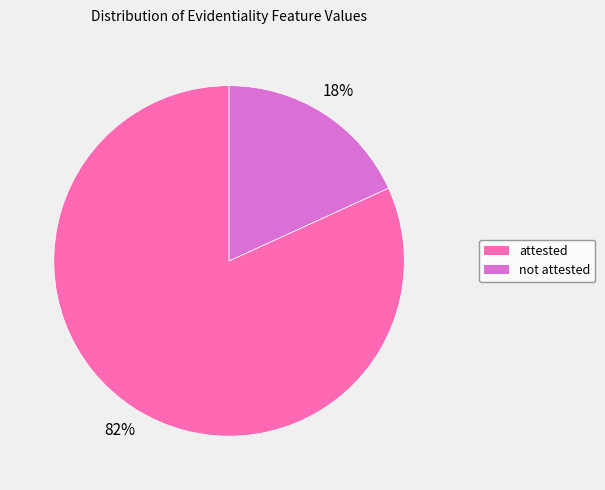

The not attested slice represents 10% of the pie. True or false?

False